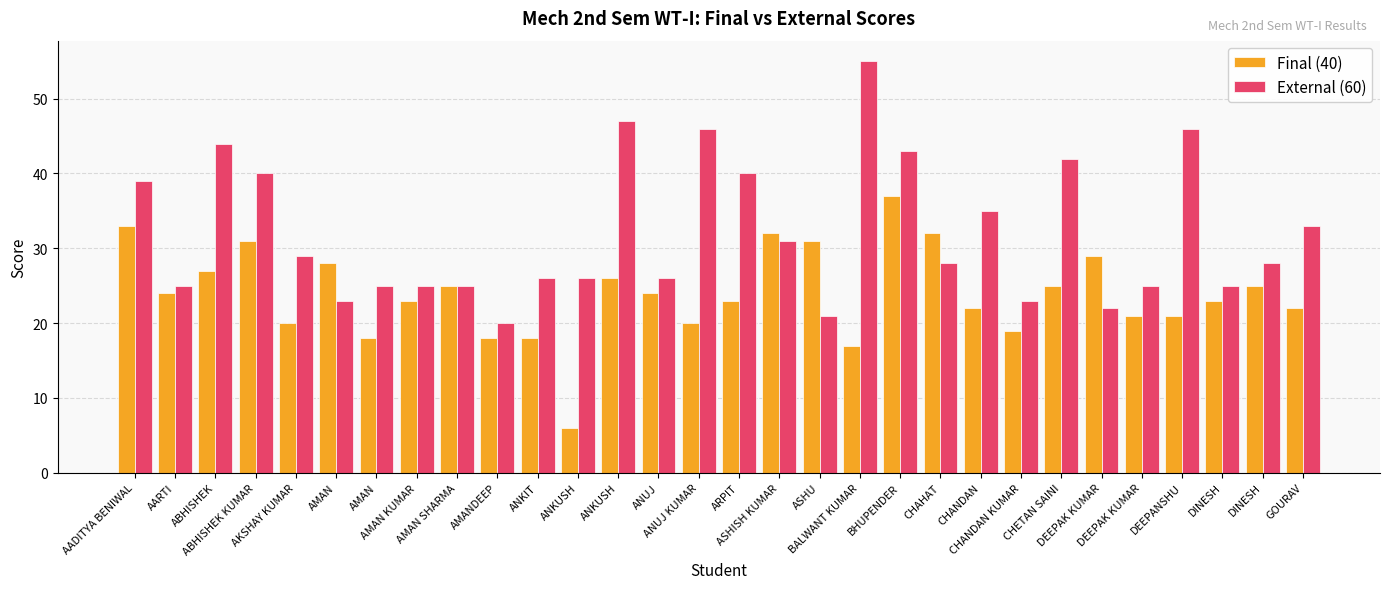

Rank the categories by External (60) value from highest to lowest.

BALWANT KUMAR, ANKUSH, ANUJ KUMAR, DEEPANSHU, ABHISHEK, BHUPENDER, CHETAN SAINI, ABHISHEK KUMAR, ARPIT, AADITYA BENIWAL, CHANDAN, GOURAV, ASHISH KUMAR, AKSHAY KUMAR, CHAHAT, DINESH, ANKIT, ANKUSH, ANUJ, AARTI, AMAN, AMAN KUMAR, AMAN SHARMA, DEEPAK KUMAR, DINESH, AMAN, CHANDAN KUMAR, DEEPAK KUMAR, ASHU, AMANDEEP